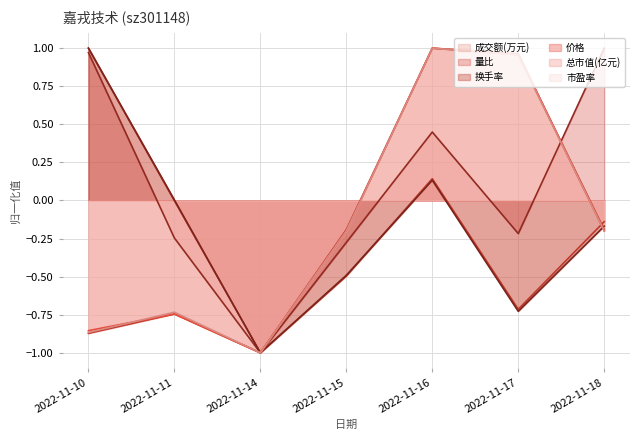

Reading left to right, what are all the values shown in this chart?

成交额(万元): 2022-11-10=1.0	2022-11-11=-0.0	2022-11-14=-1.0	2022-11-15=-0.5	2022-11-16=0.1	2022-11-17=-0.7	2022-11-18=-0.1
量比: 2022-11-10=1.0	2022-11-11=-0.2	2022-11-14=-1.0	2022-11-15=-0.3	2022-11-16=0.4	2022-11-17=-0.2	2022-11-18=1.0
换手率: 2022-11-10=1.0	2022-11-11=0.0	2022-11-14=-1.0	2022-11-15=-0.5	2022-11-16=0.1	2022-11-17=-0.7	2022-11-18=-0.2
价格: 2022-11-10=-0.9	2022-11-11=-0.7	2022-11-14=-1.0	2022-11-15=-0.2	2022-11-16=1.0	2022-11-17=1.0	2022-11-18=-0.2
总市值(亿元): 2022-11-10=-0.9	2022-11-11=-0.7	2022-11-14=-1.0	2022-11-15=-0.2	2022-11-16=1.0	2022-11-17=1.0	2022-11-18=-0.2
市盈率: 2022-11-10=-0.9	2022-11-11=-0.7	2022-11-14=-1.0	2022-11-15=-0.2	2022-11-16=1.0	2022-11-17=1.0	2022-11-18=-0.2